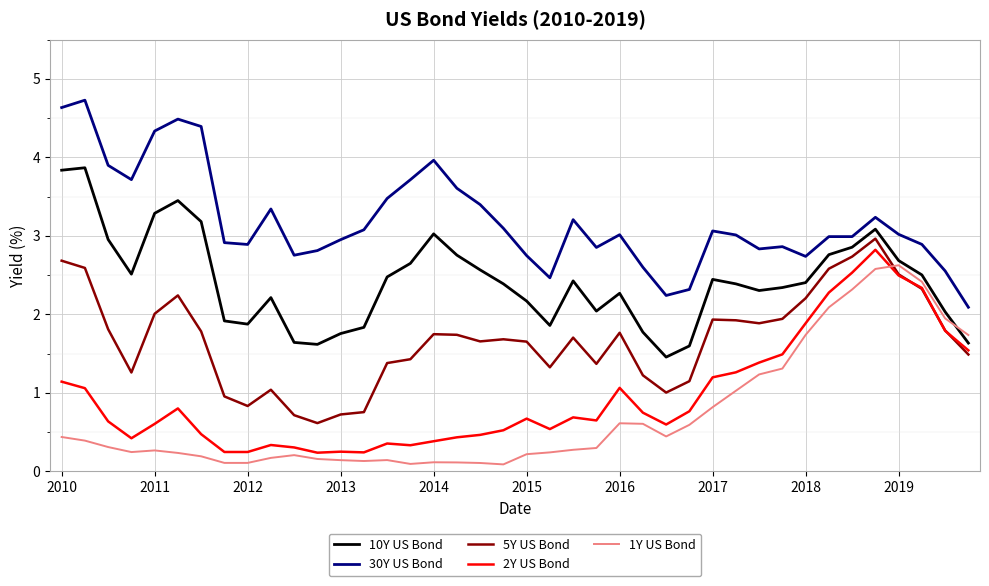

Which series has the largest total across all categories?

30Y US Bond